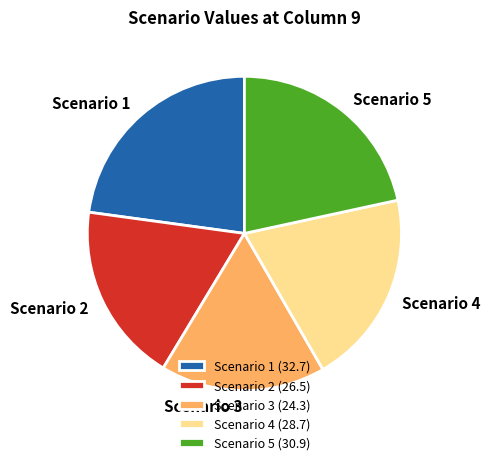

Do Scenario 3 and Scenario 4 together represent more than half of the pie?

No